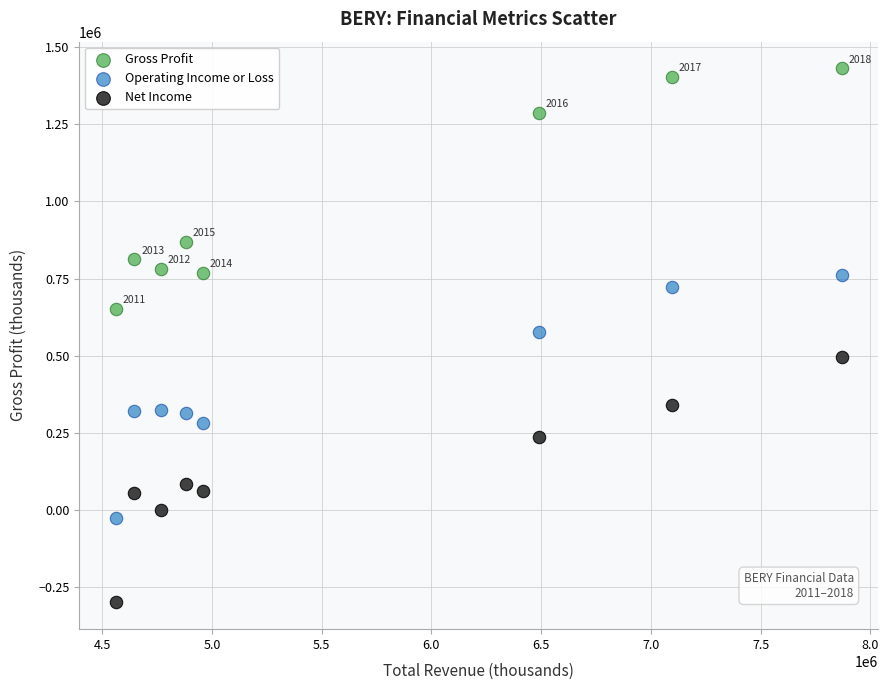

Which series reaches the minimum Y coordinate?

Net Income